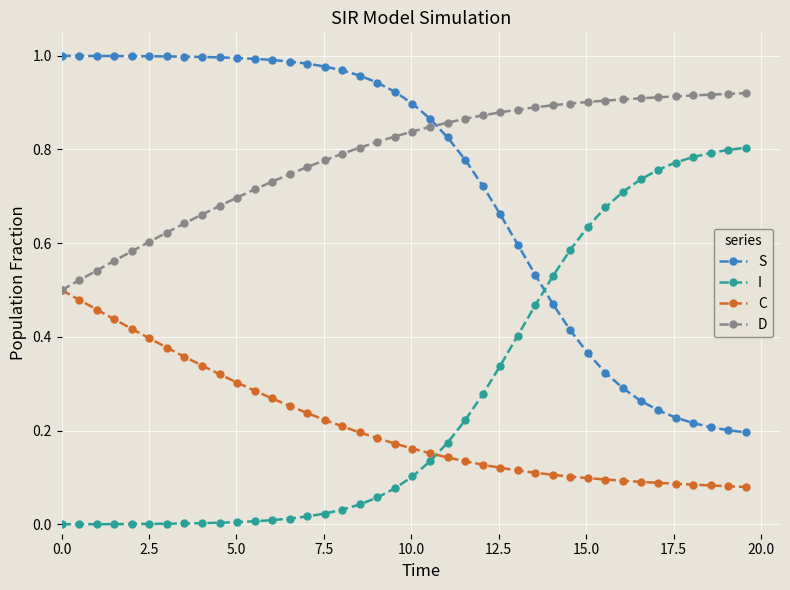

True or false: C and I intersect in this chart.

True